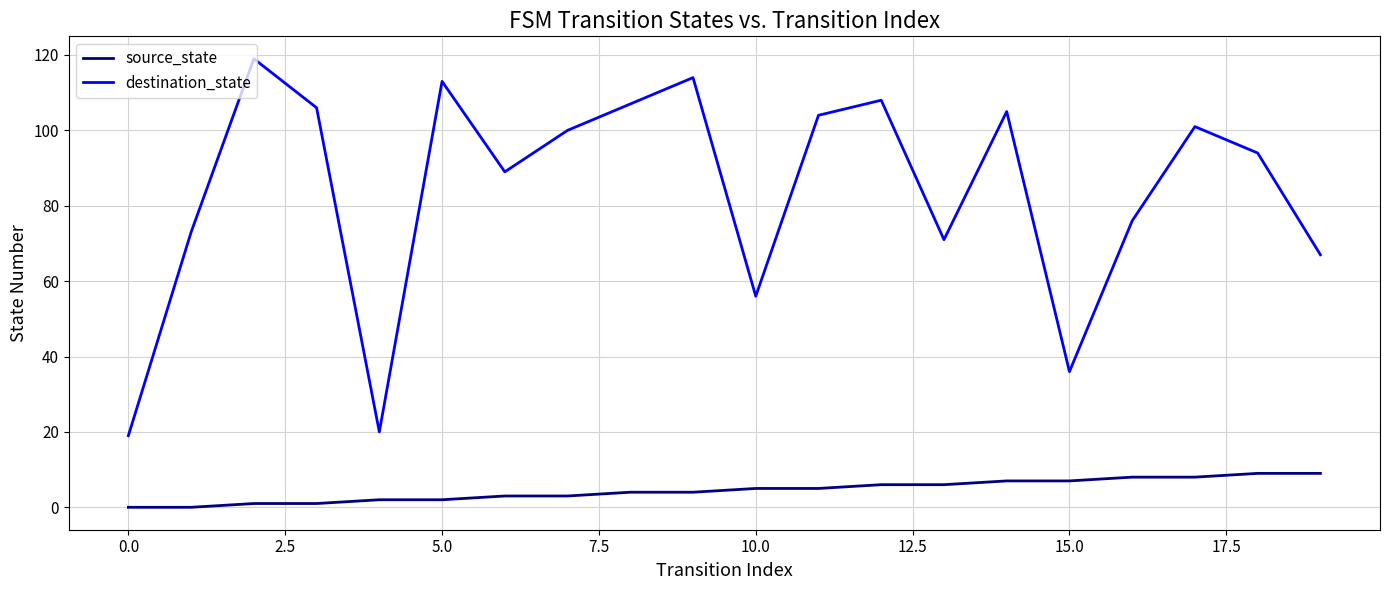

List the series in order of their overall mean, lowest first.

source_state, destination_state